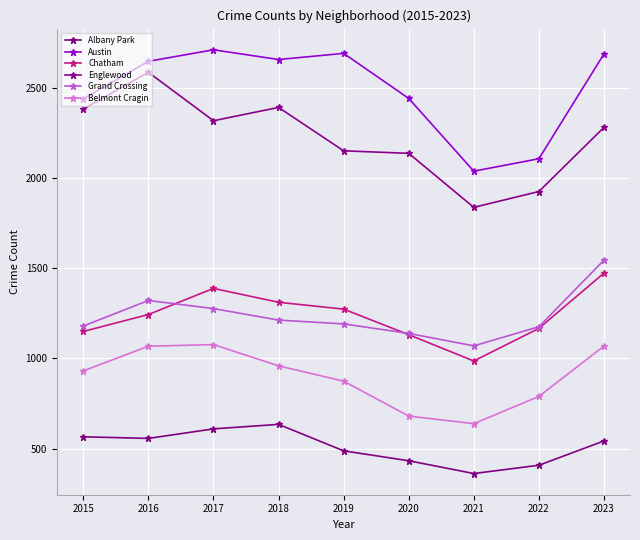

Between 2016 and 2023, which series saw the biggest shift?

Englewood